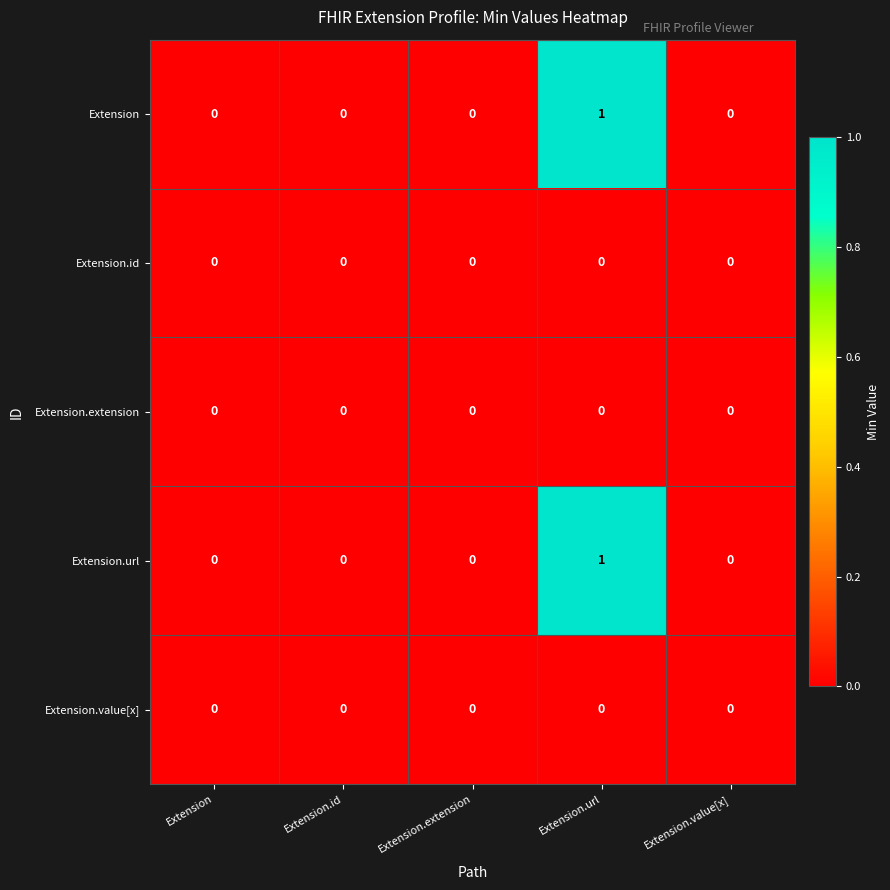

Which category has the highest value in the Extension.url series?

Extension.url